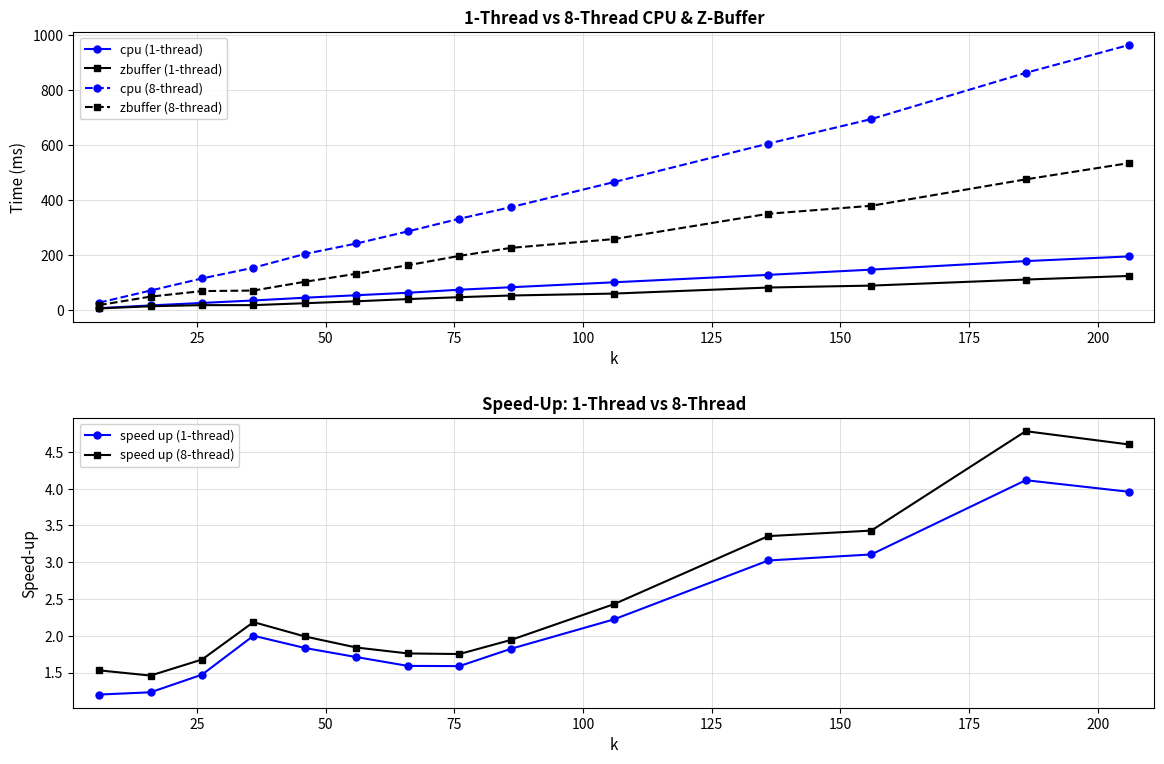

How many lines are shown in the chart?

6